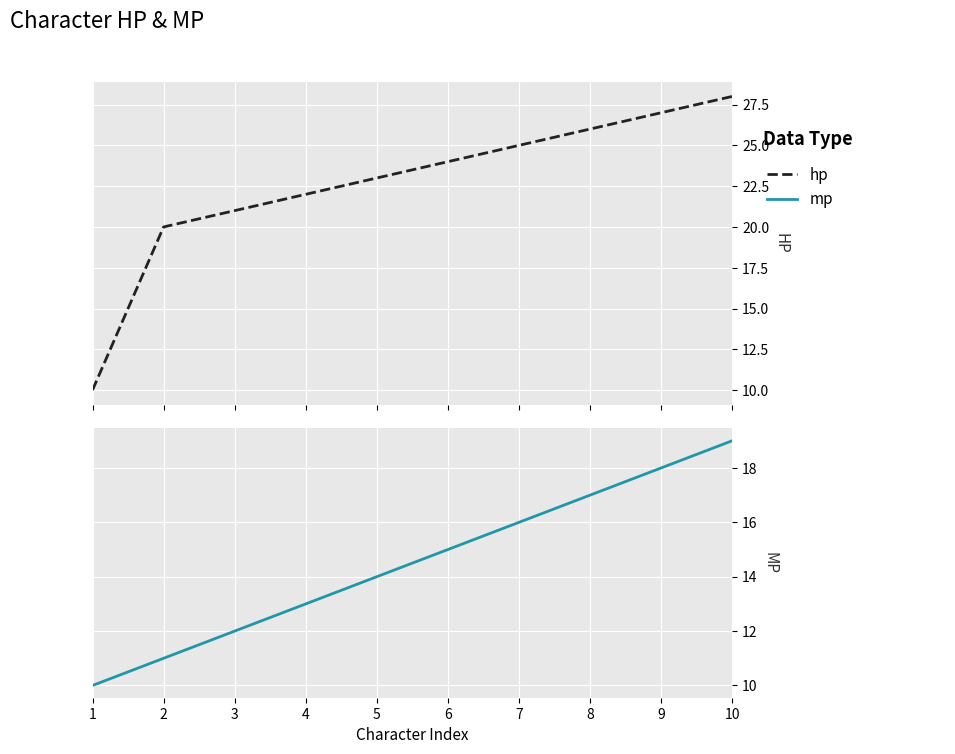

Which series has the largest total across all categories?

hp